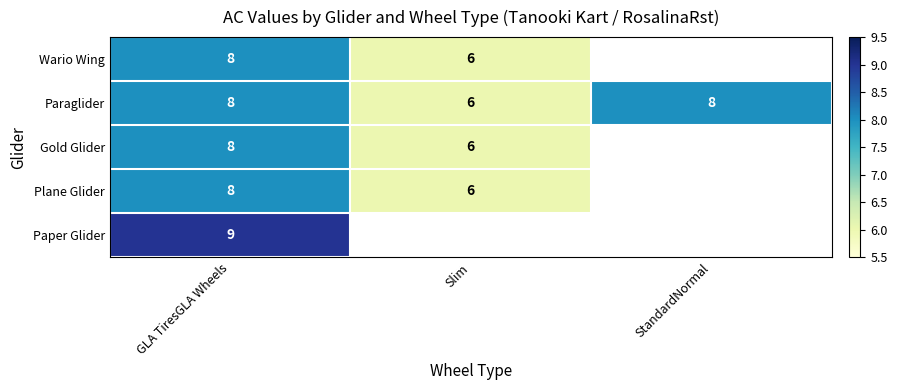

Between Slim and StandardNormal, which is larger?

StandardNormal